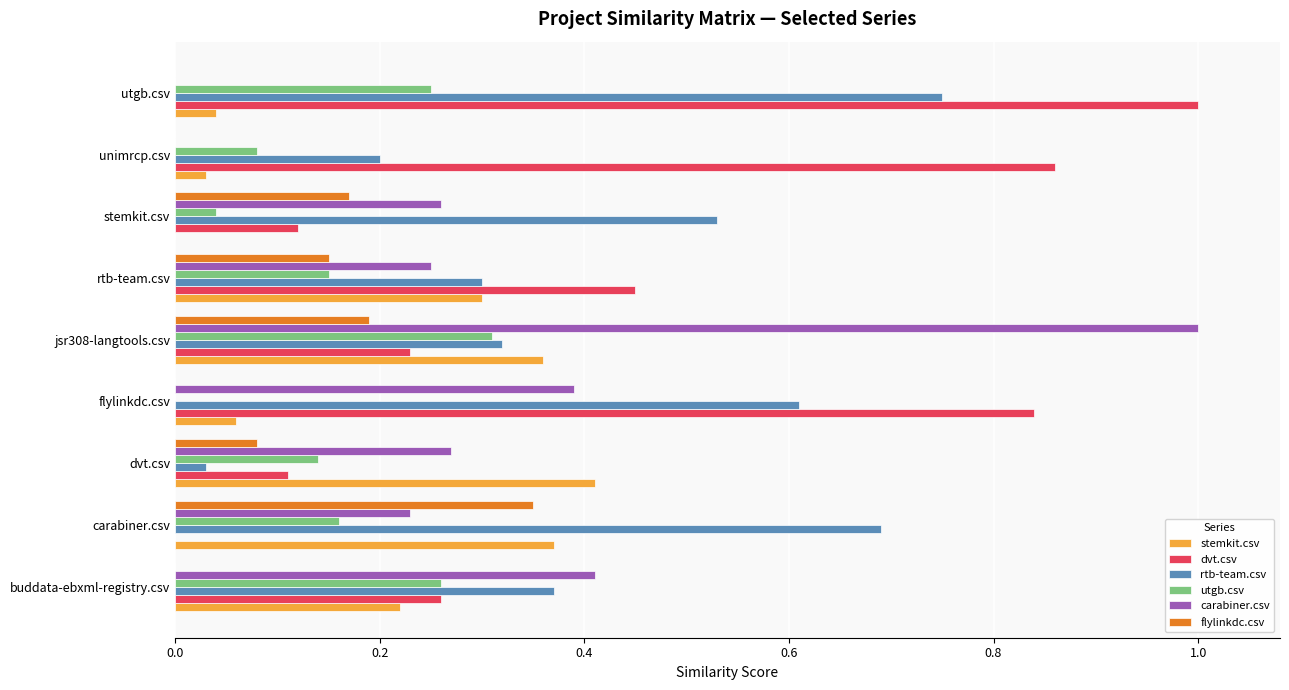

At which category is the sum across all series the highest?

jsr308-langtools.csv